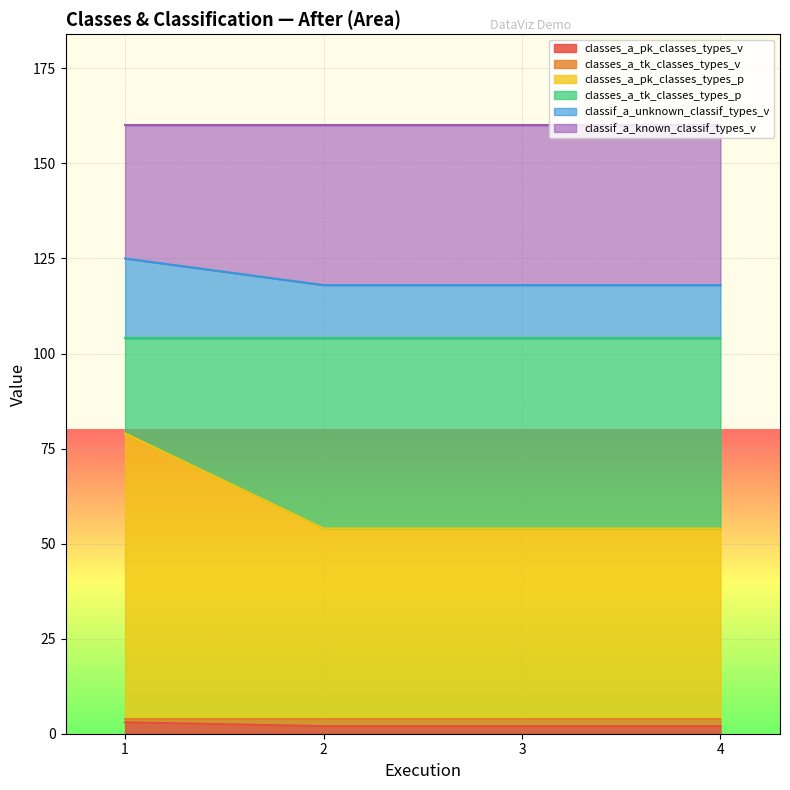

The value of classes_a_pk_classes_types_v at 2 is 2. True or false?

True